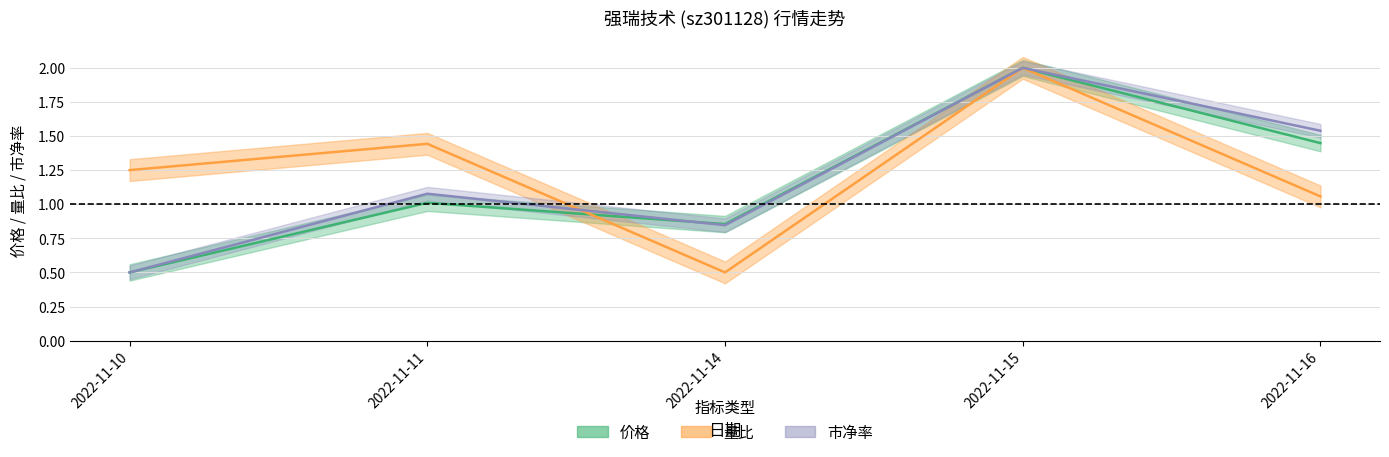

Does the chart display data point markers on the line(s)?

No